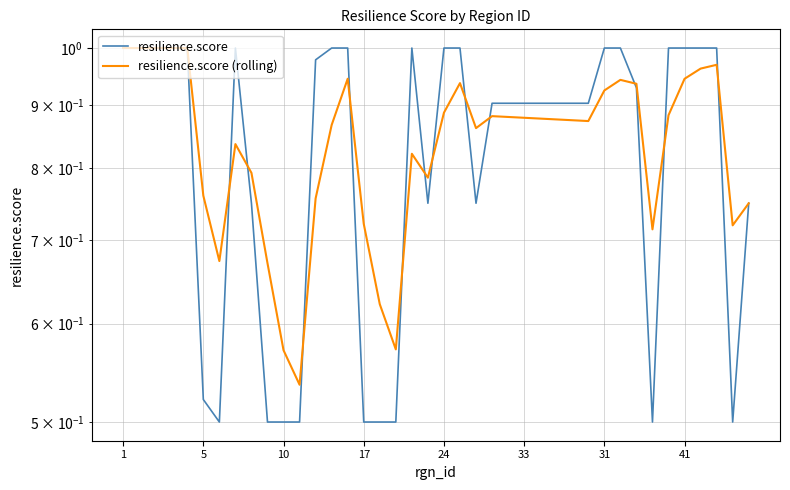

True or false: resilience.score and resilience.score (rolling) intersect in this chart.

True